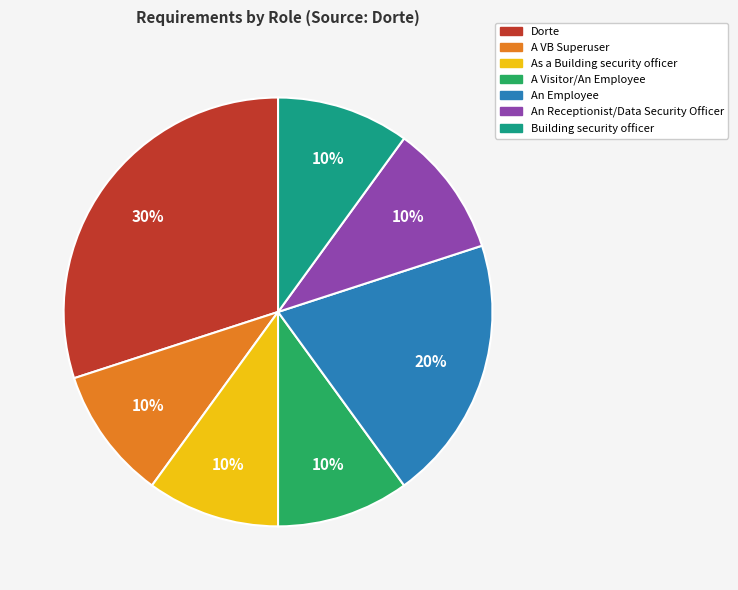

Is there any slice that represents more than half of the pie?

No